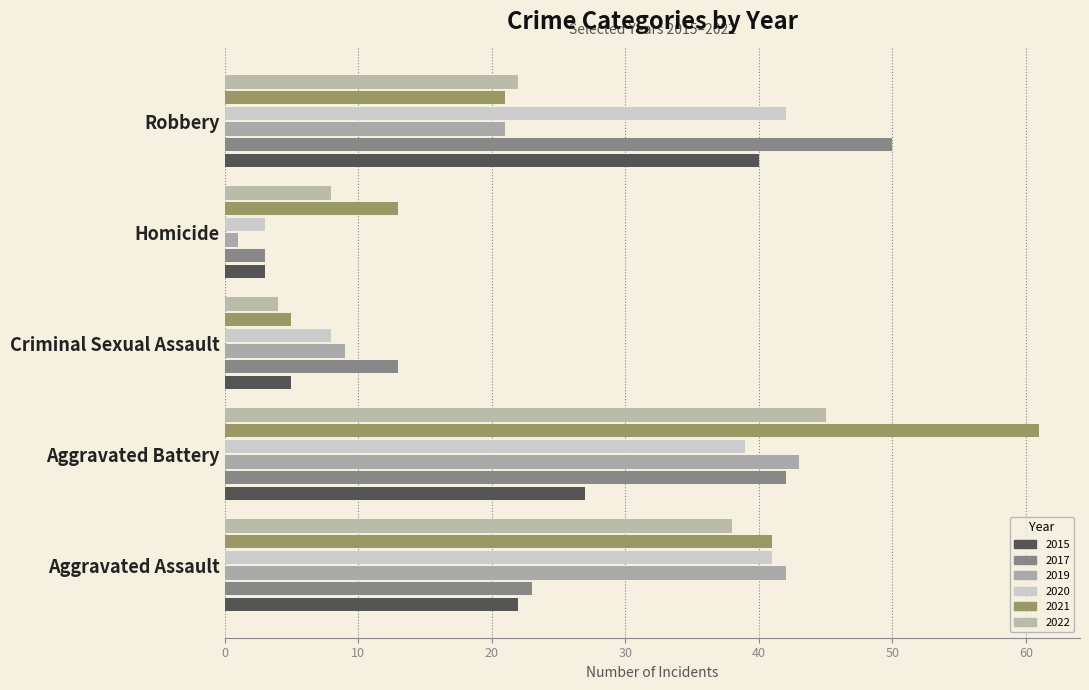

Reading left to right, list all the values displayed in this chart.

2015: 22	27	5	3	40
2017: 23	42	13	3	50
2019: 42	43	9	1	21
2020: 41	39	8	3	42
2021: 41	61	5	13	21
2022: 38	45	4	8	22